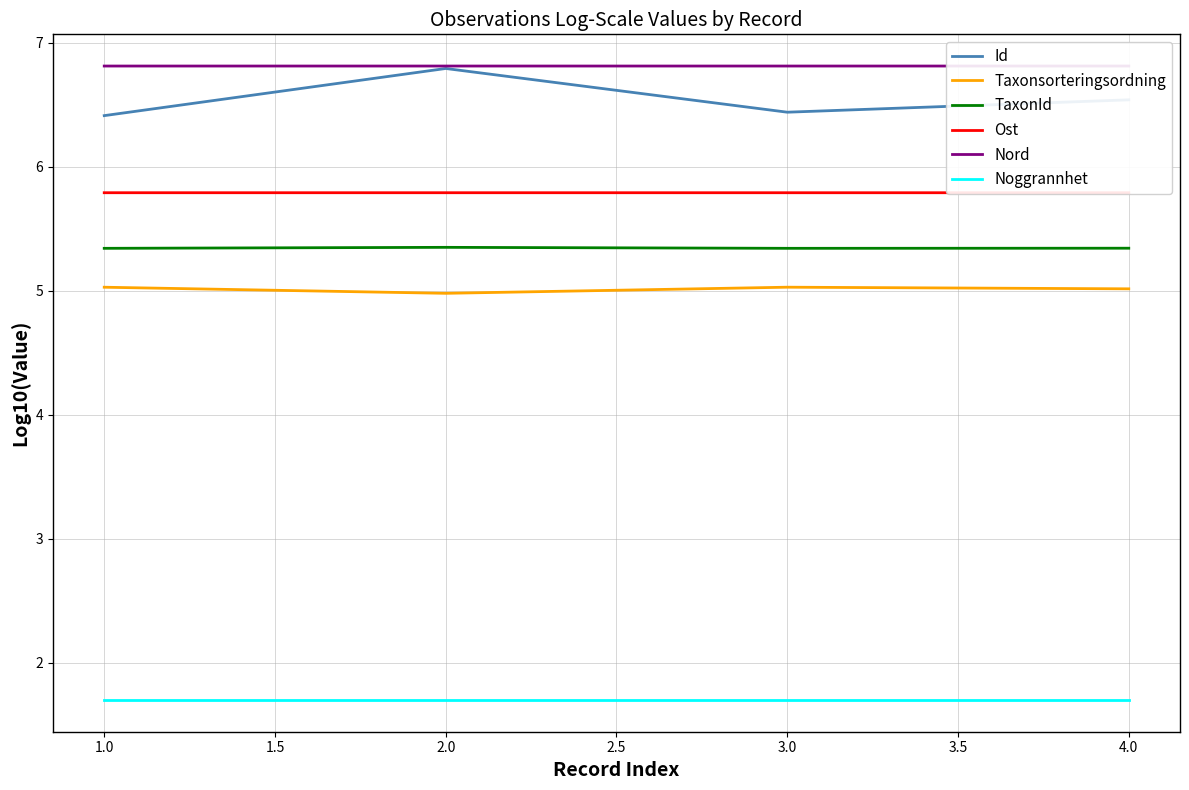

What is the average value of the Taxonsorteringsordning series?

5.0